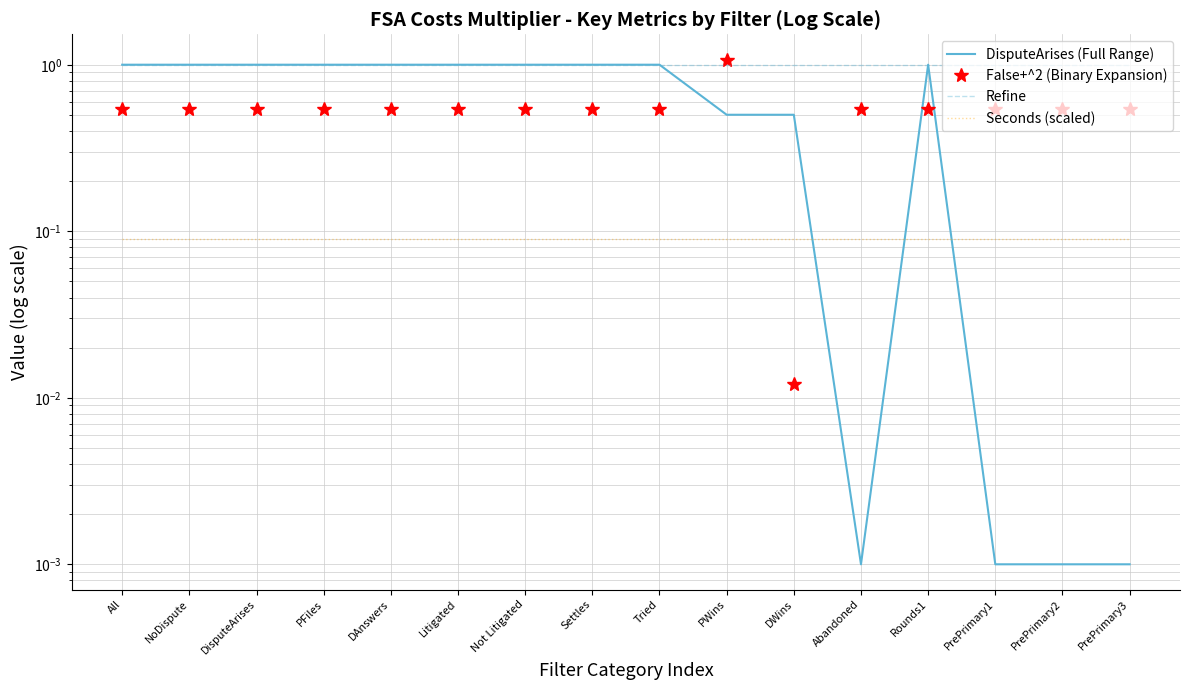

List the series in order of their peak value, lowest first.

Seconds (scaled), Refine, DisputeArises (Full Range), False+^2 (Binary Expansion)